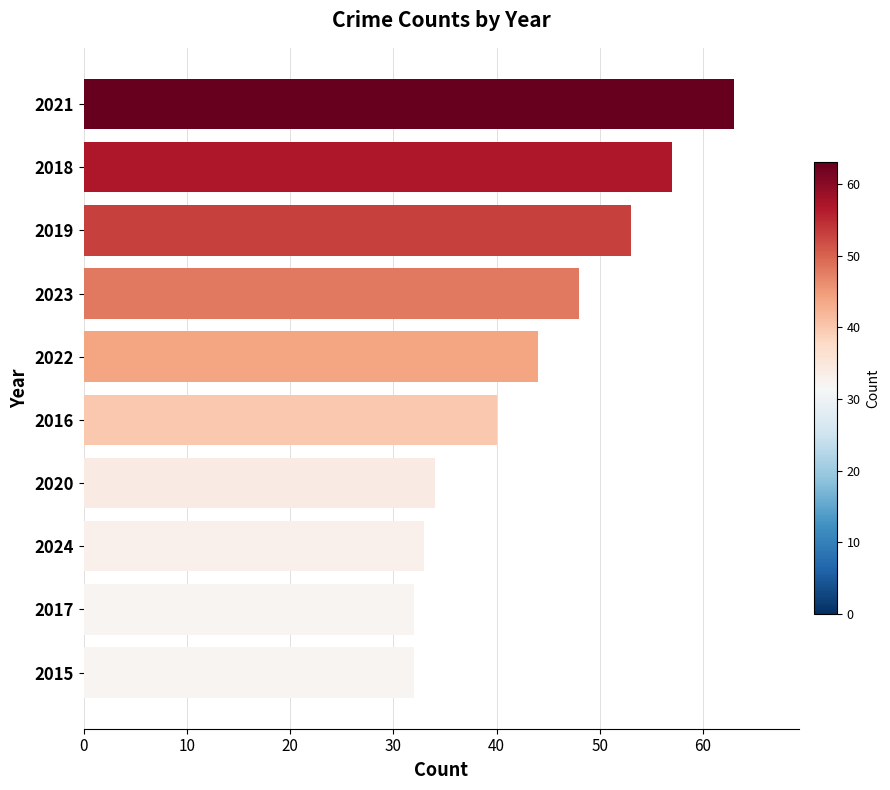

How many series are shown in this chart?

1